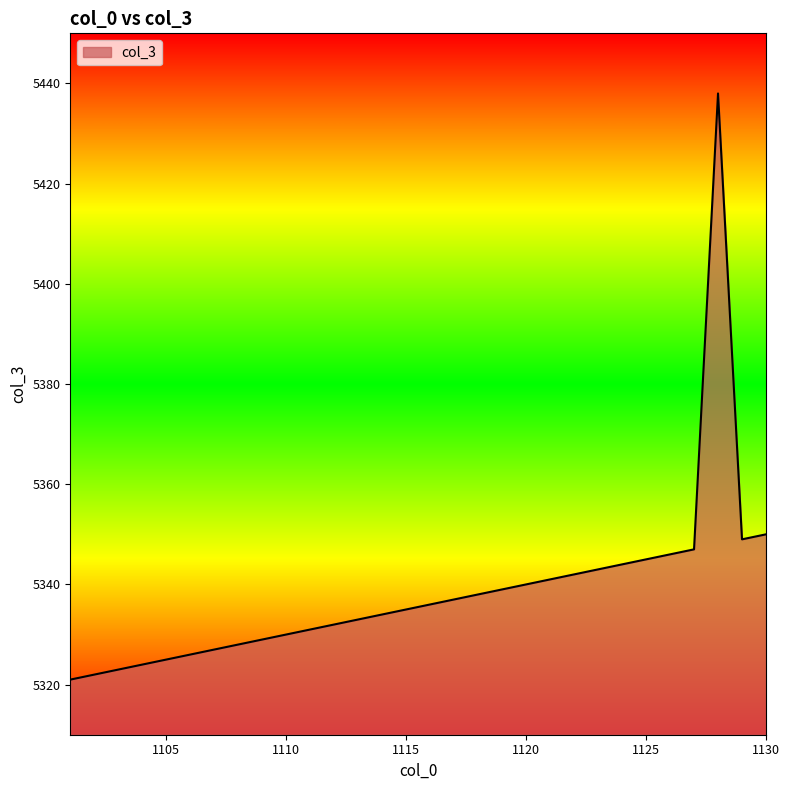

What is the minimum value shown in the chart?

5321